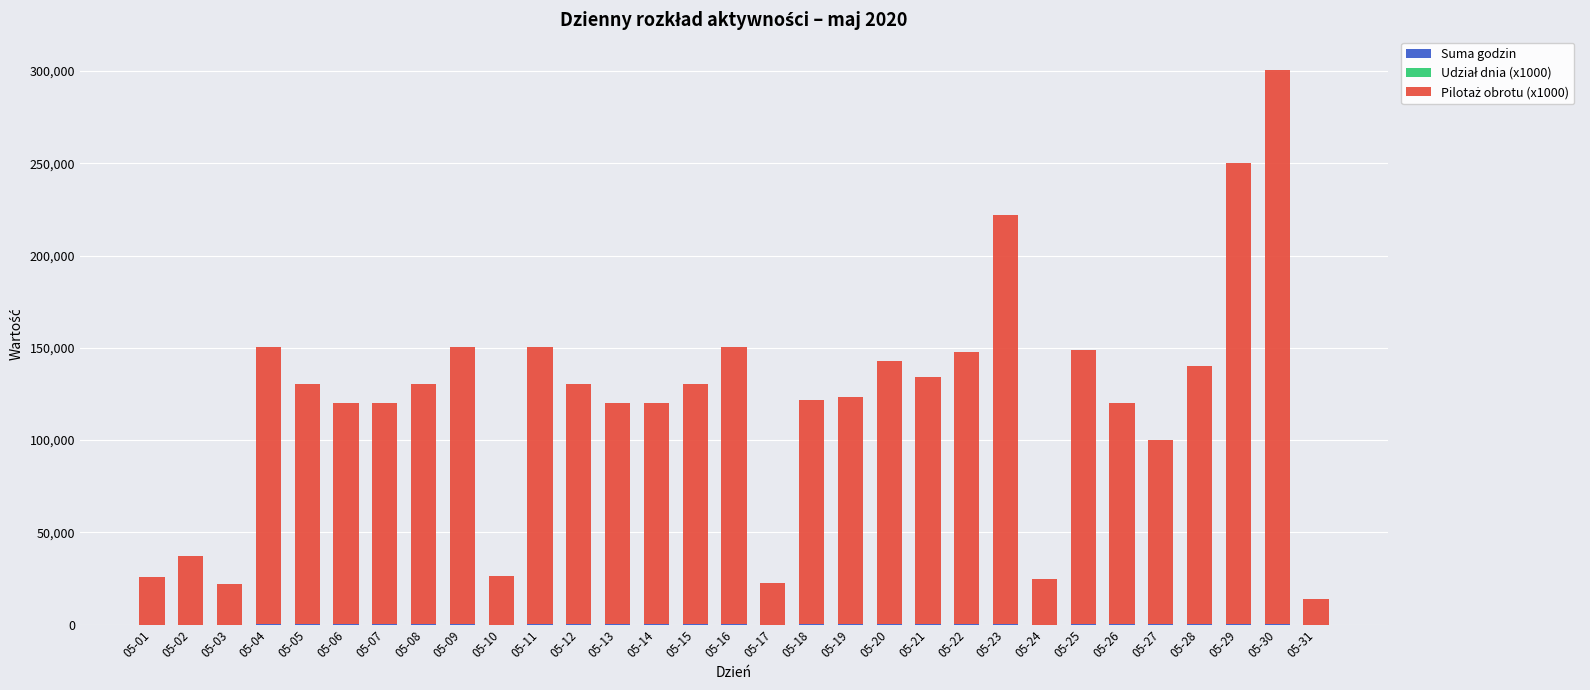

At which category is the sum across all series the highest?

05-30